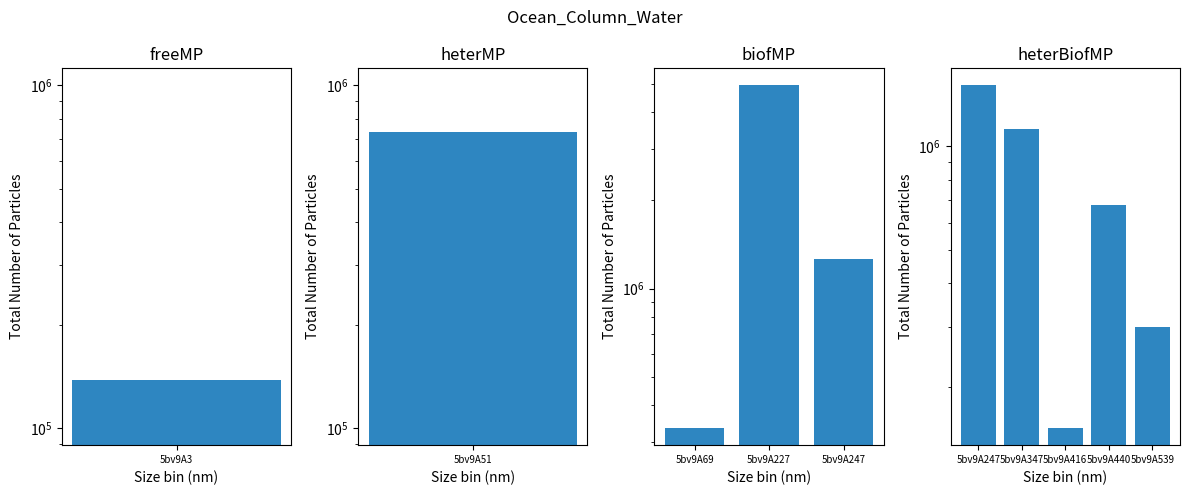

What is the sum of the values at 5bv9A416 and 5bv9A247?

1652090.1